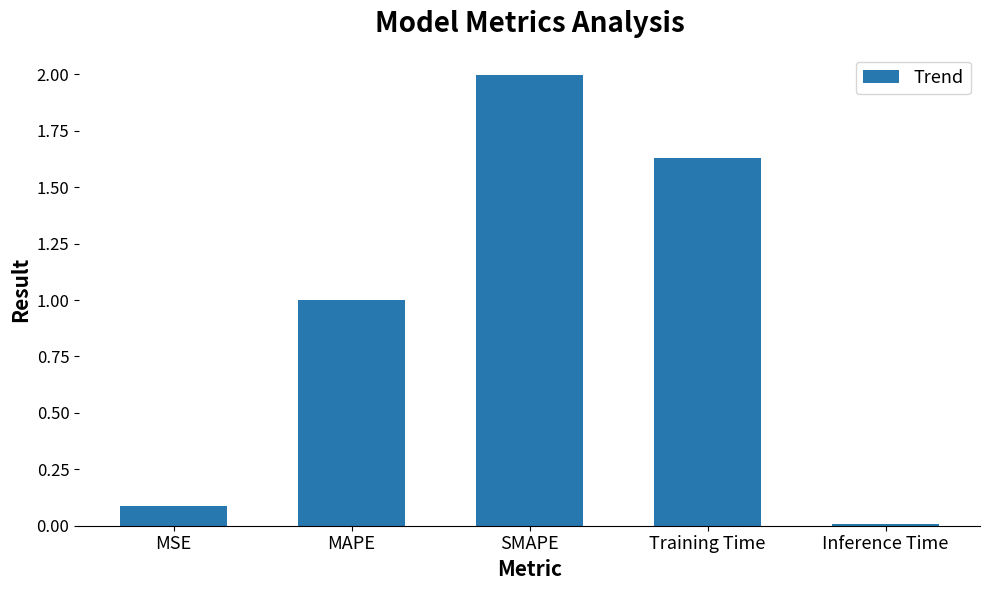

What is the difference between the maximum and minimum values?

2.0